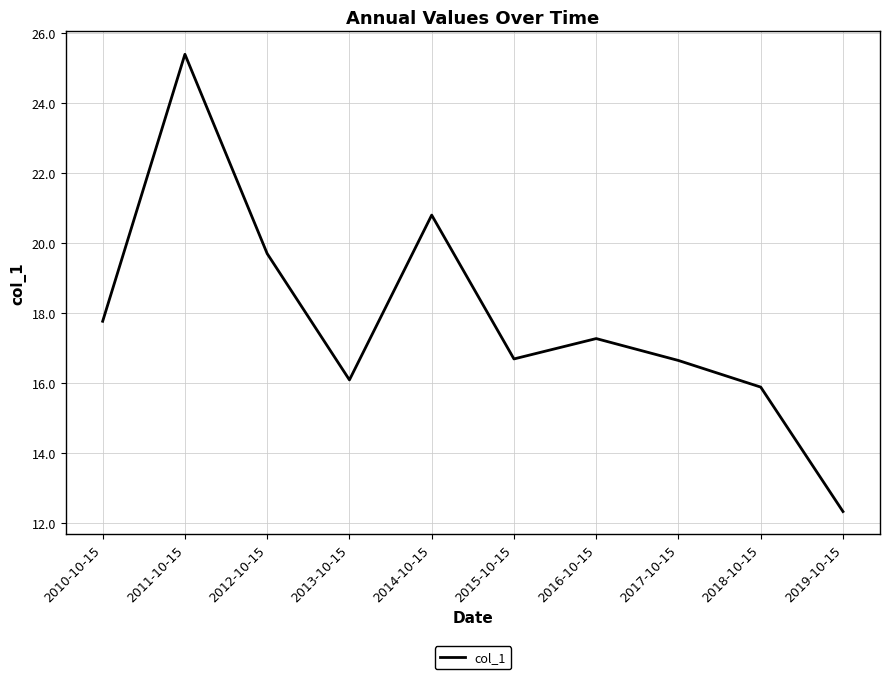

Is it true that the value at 2013-10-15 is 7.1?

False